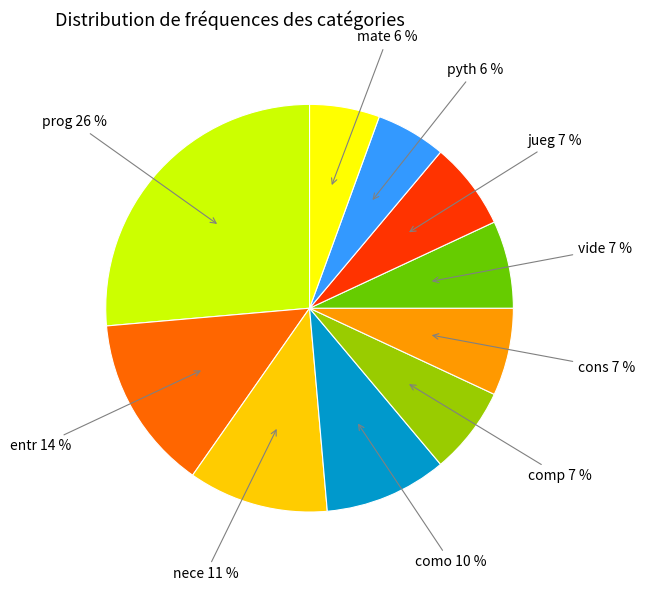

True or false: como accounts for 19% of the total.

False